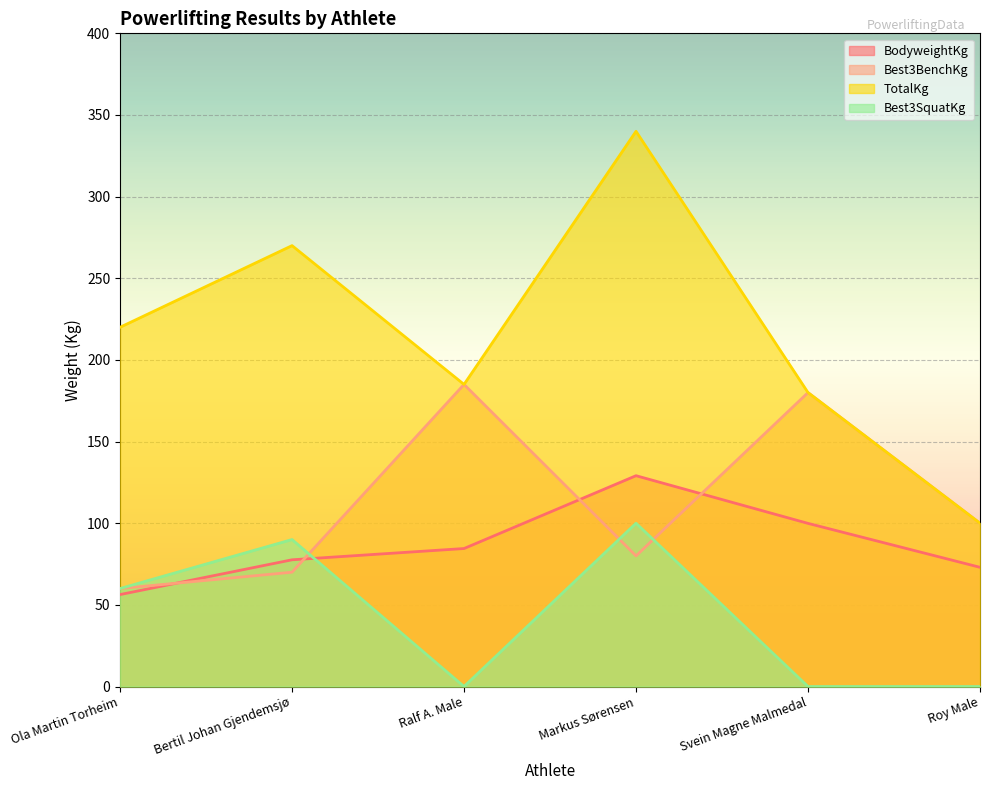

Count the Best3SquatKg values in the range 0 to 90.

5